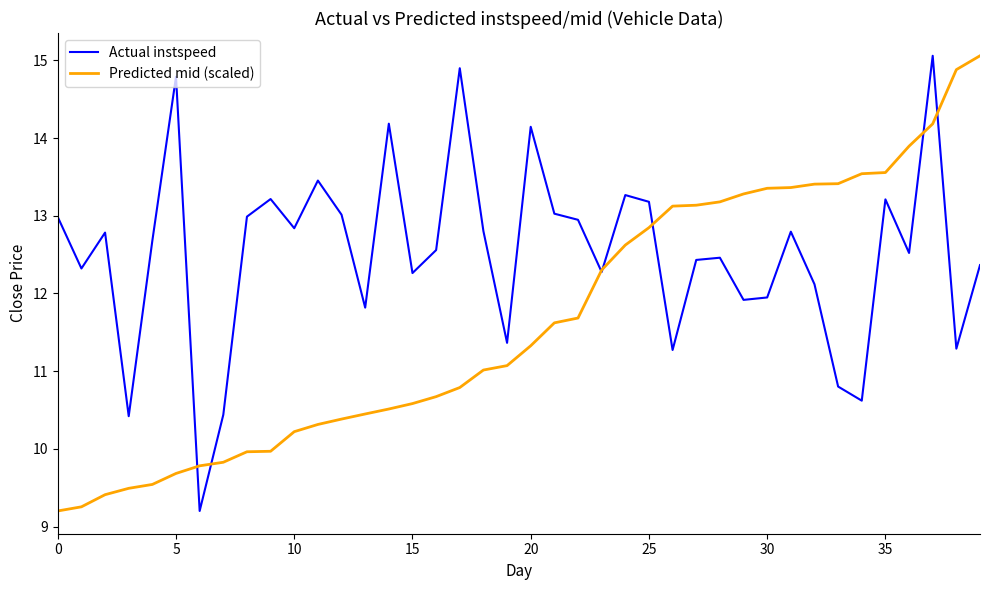

What is the greatest value displayed?

15.1